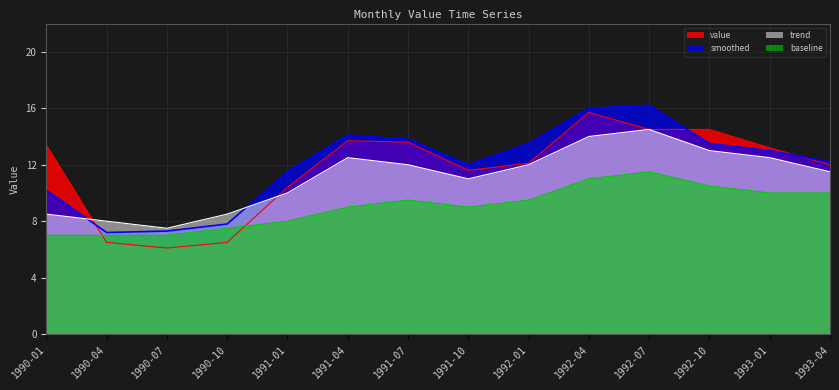

How many values in the baseline series are below 9?

5